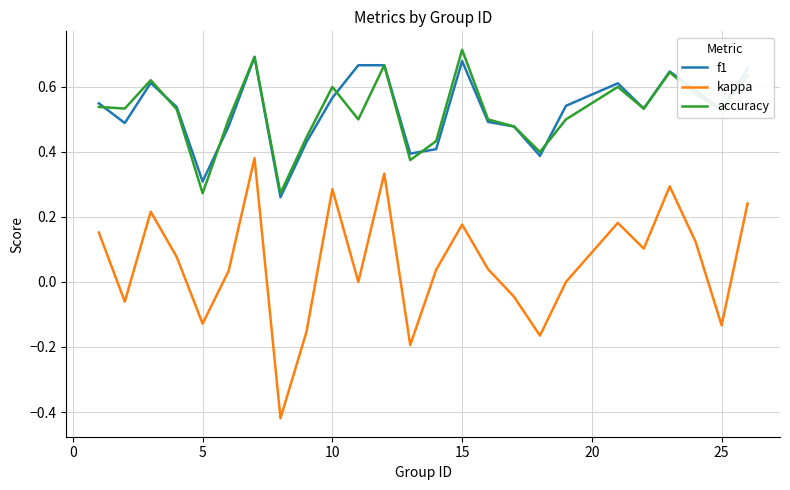

Which series has the widest spread of values?

kappa